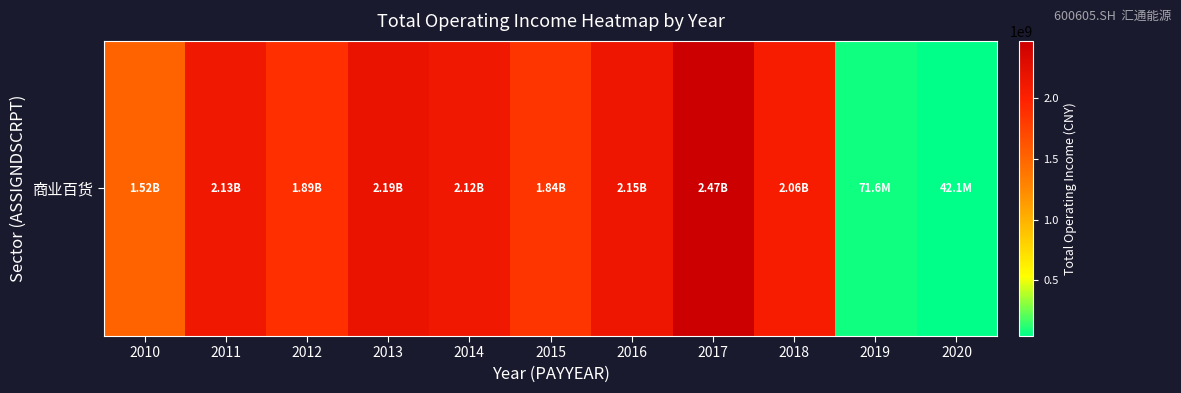

At which category does the chart reach its peak across all series?

2017